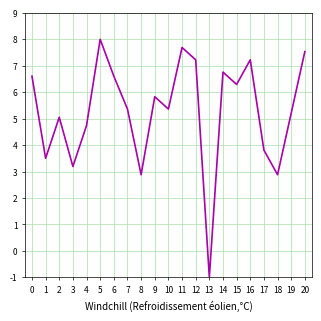

What is the difference between the maximum and minimum values?

9.0